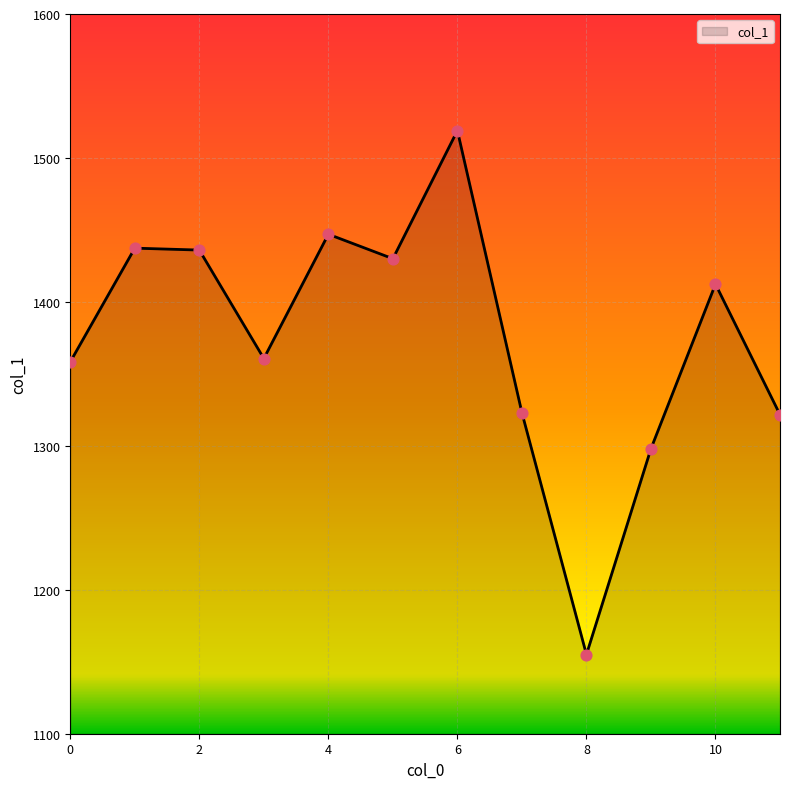

What is the difference between the maximum and minimum values?

364.0